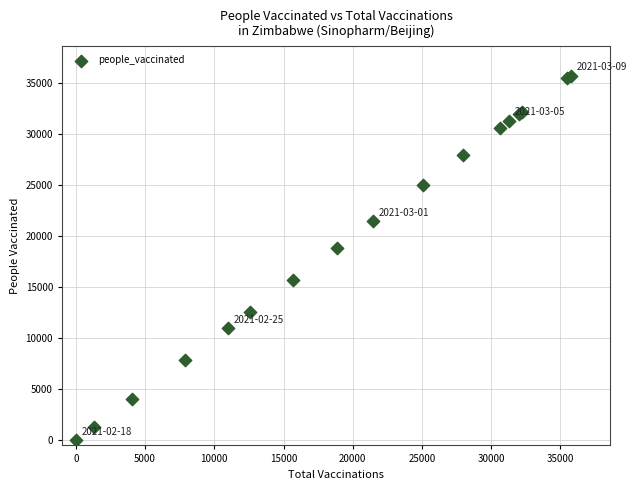

What Y value in the scatter plot is closest to 17880?

18843